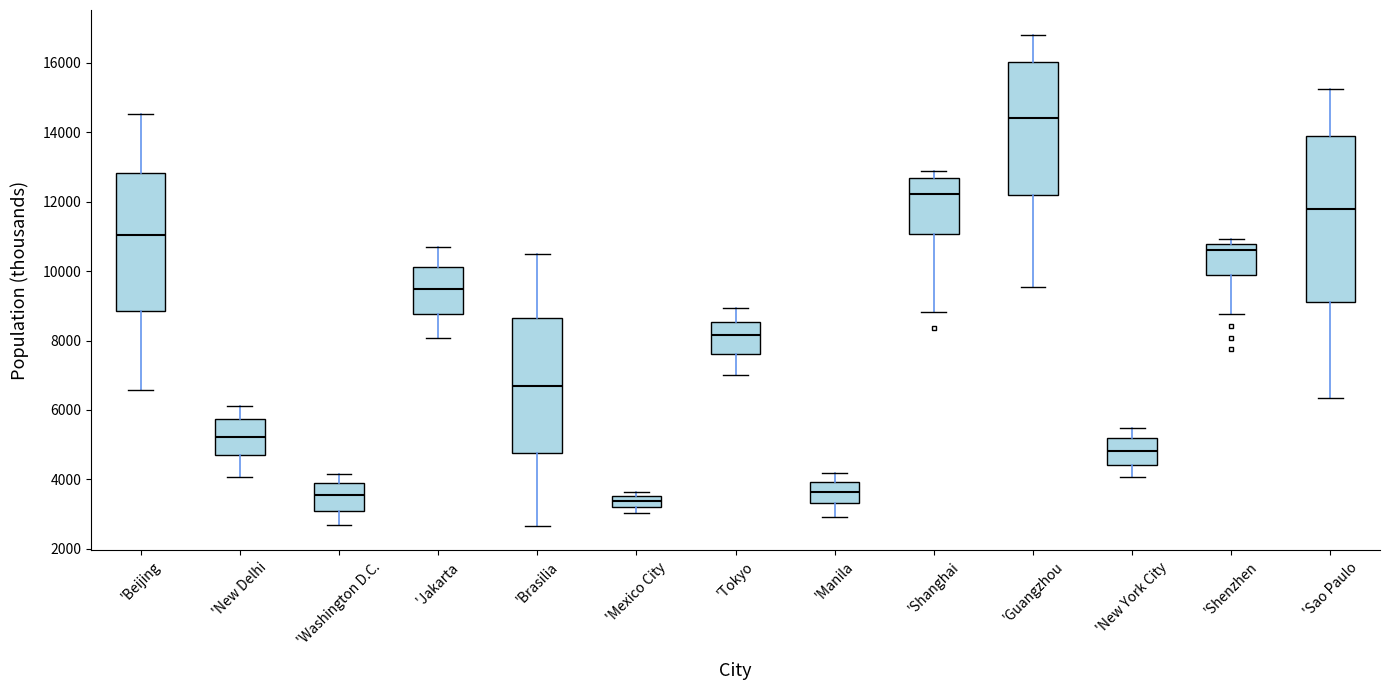

Which box's median line is the highest?

'Guangzhou